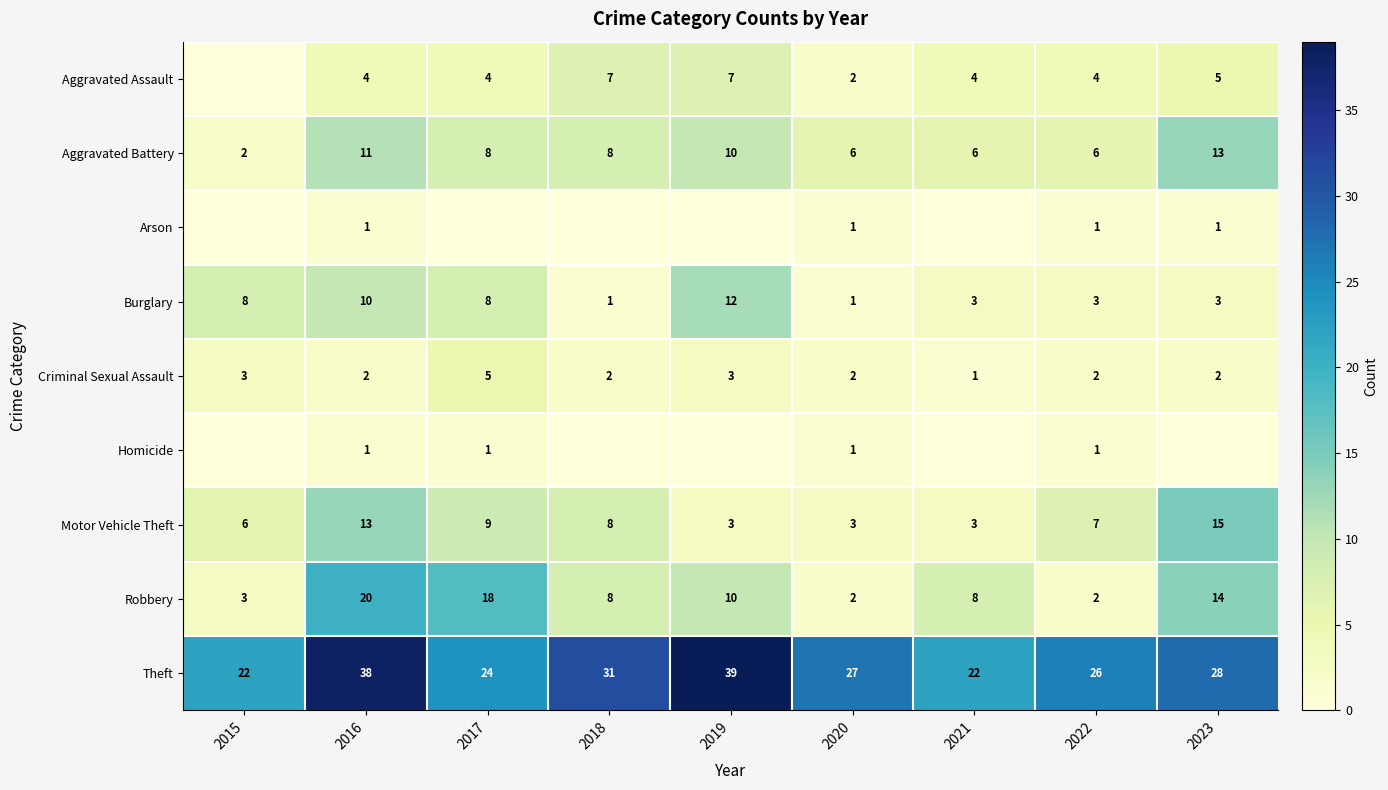

What is the difference between the second highest and minimum values in the Motor Vehicle Theft series?

10